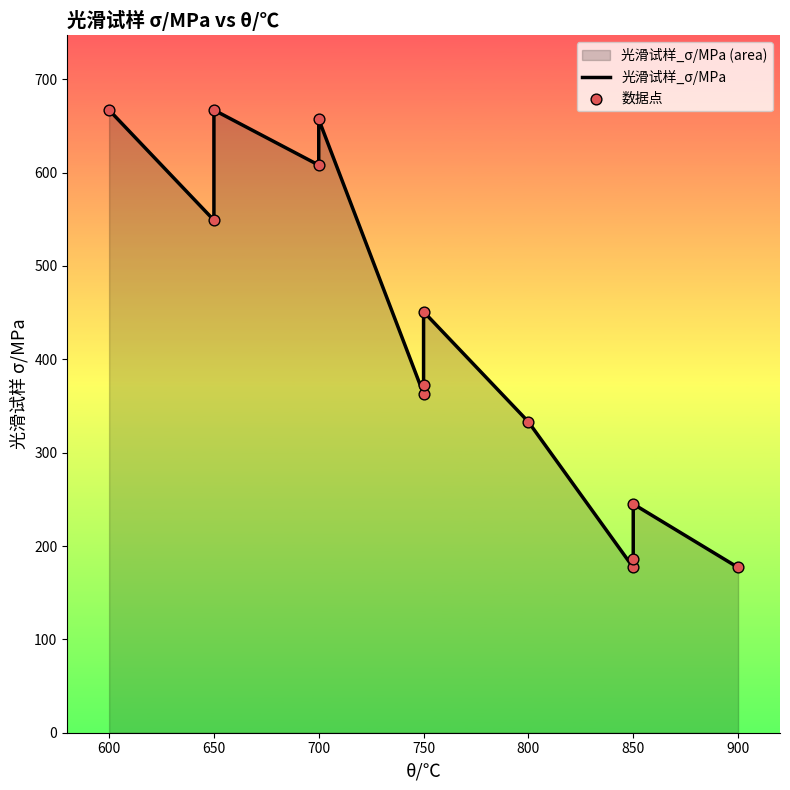

Is the value of 光滑试样_σ/MPa at 750 greater than the value of 数据点 at 850?

Yes